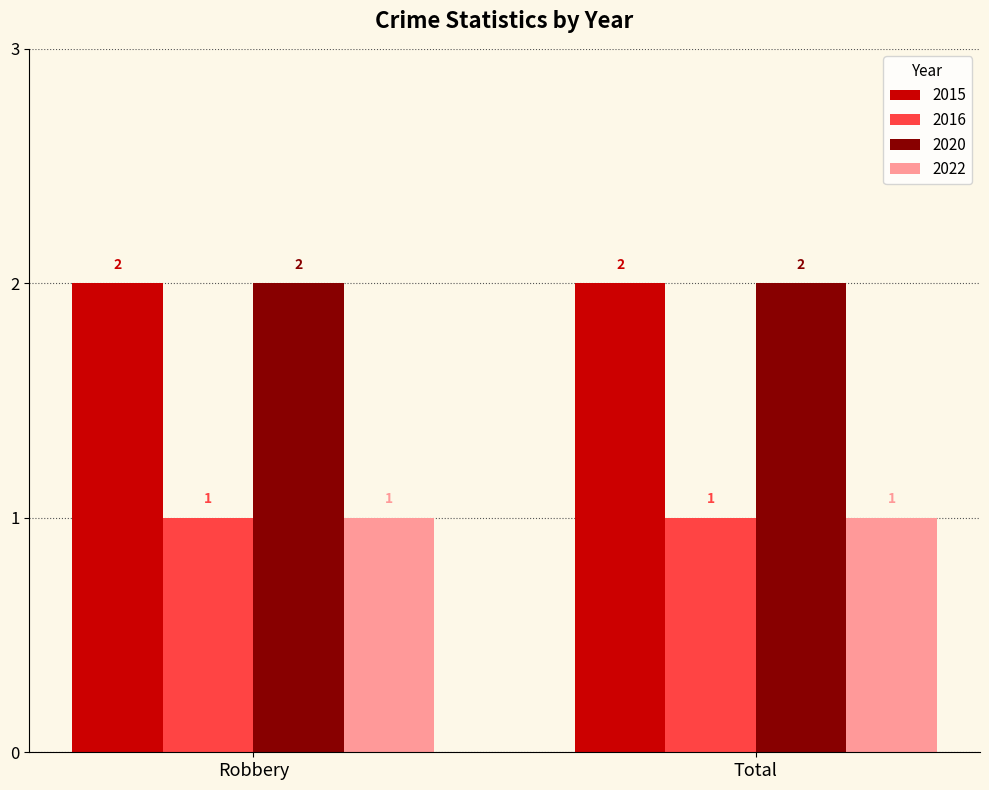

How many data points does each series have?

2